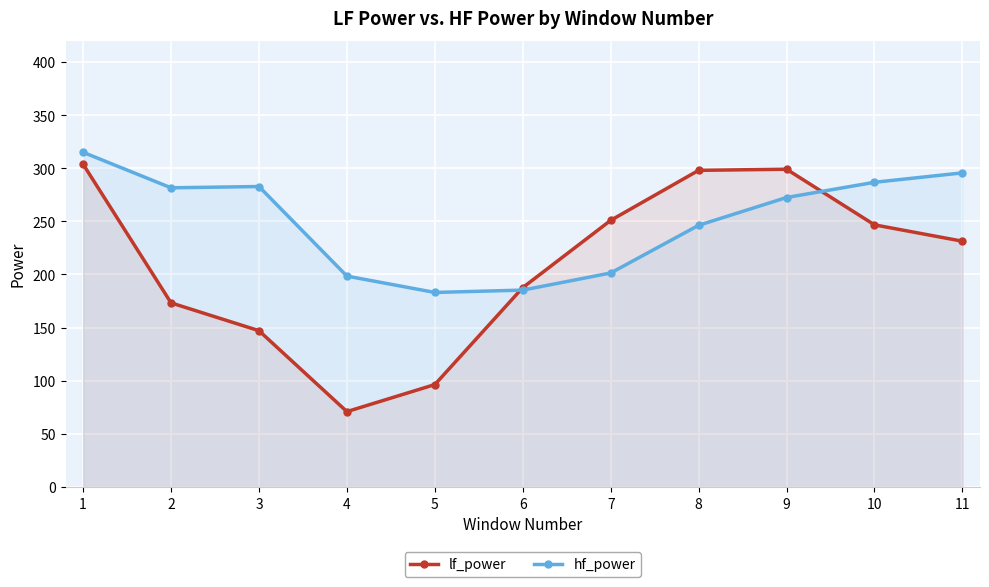

How many lines are shown in the chart?

2